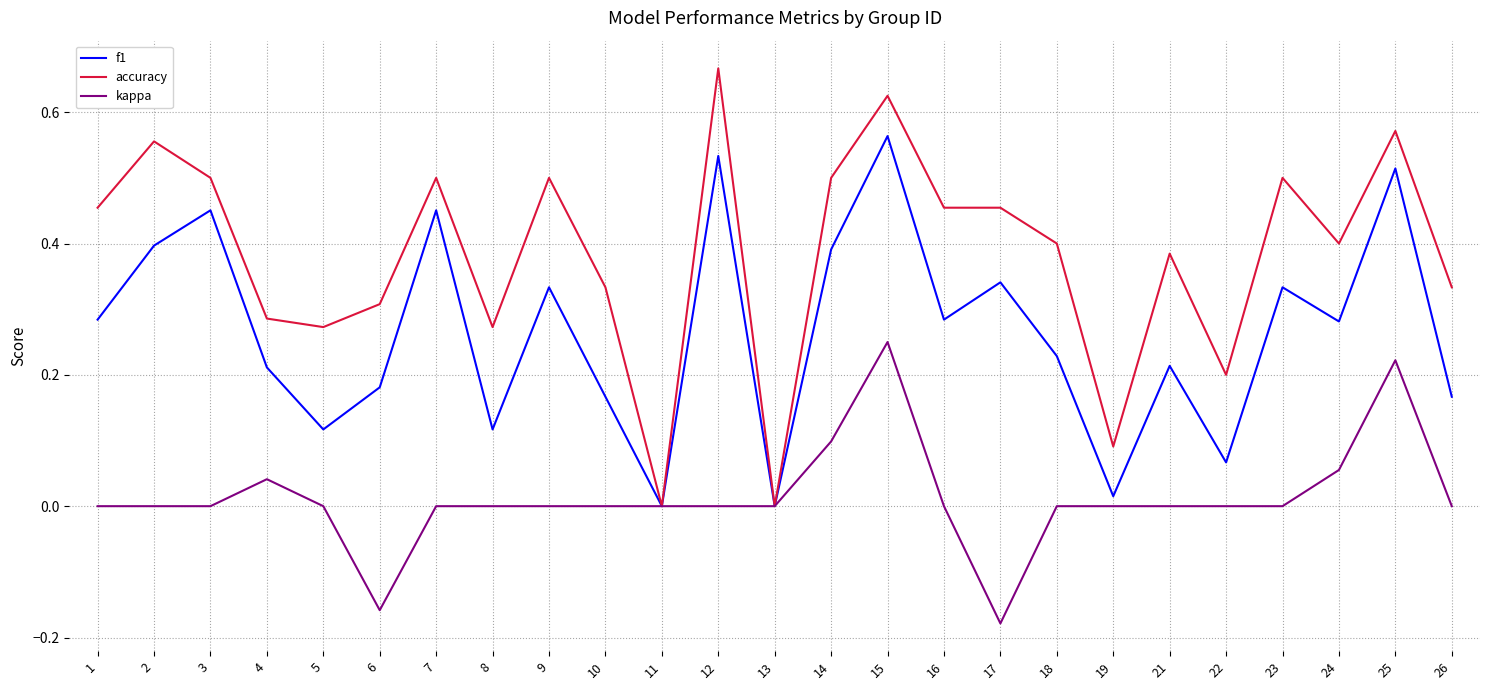

Which label corresponds to the largest value in the chart?

12